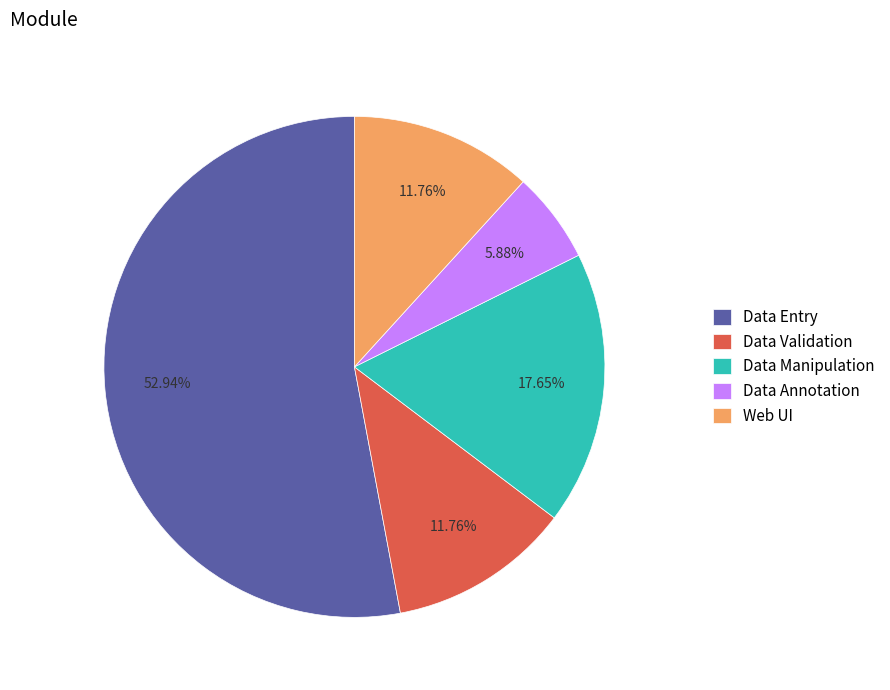

What portion of the pie excludes Data Validation?

88.2%